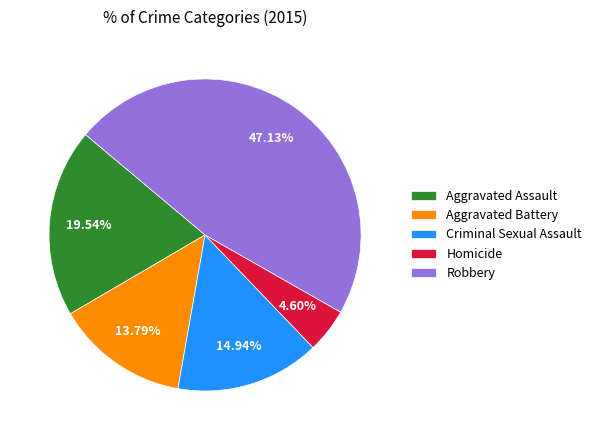

Between Robbery and Aggravated Assault, which is larger?

Robbery